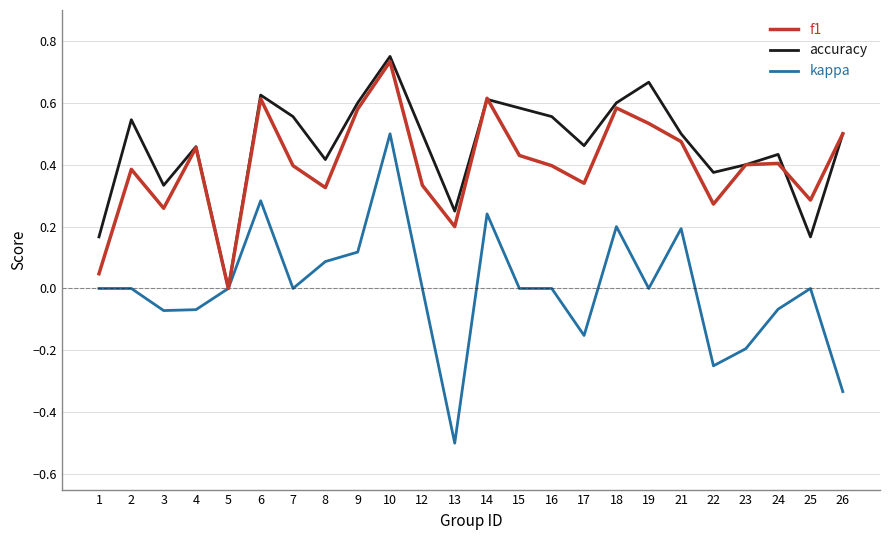

Which series changed the most between 17 and 18?

kappa